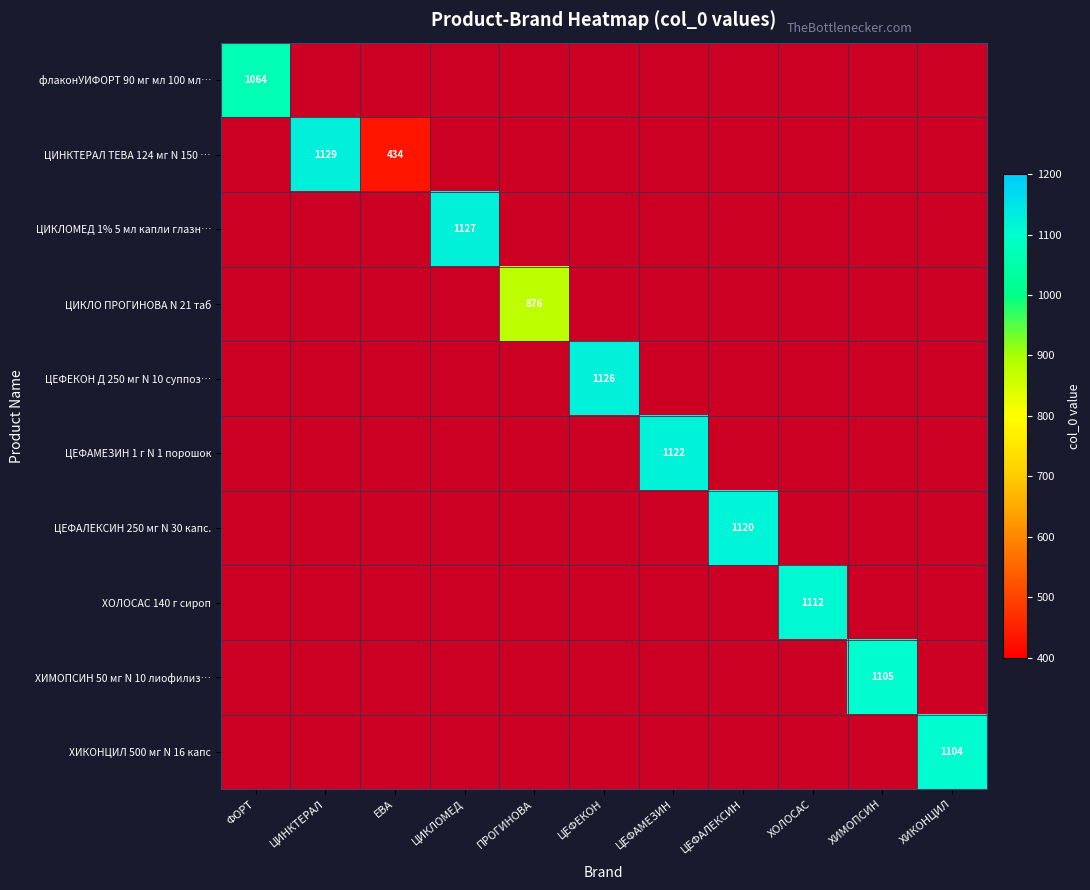

True or false: ЦЕФЕКОН Д 250 мг N 10 суппоз… has a value of 1126 at ЦЕФЕКОН.

True